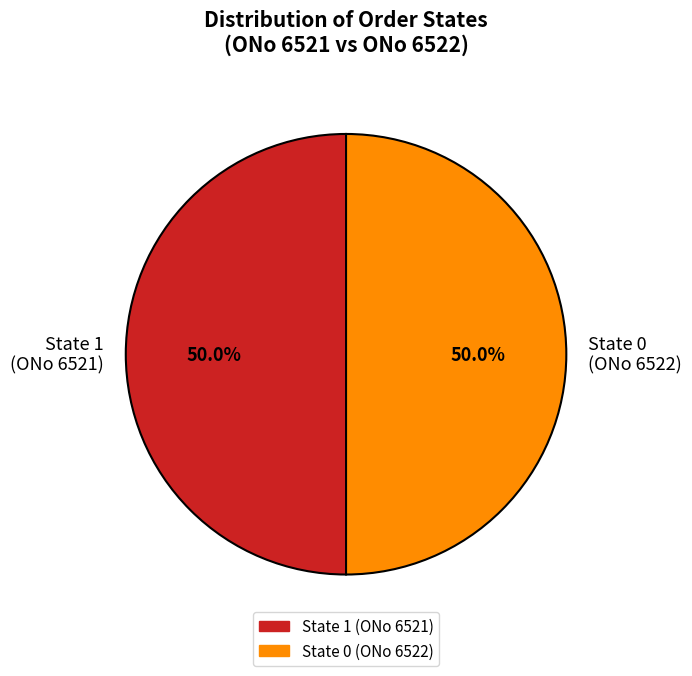

What is the ratio of the value at State 0 (ONo 6522) to the value at State 1 (ONo 6521)?

1.0